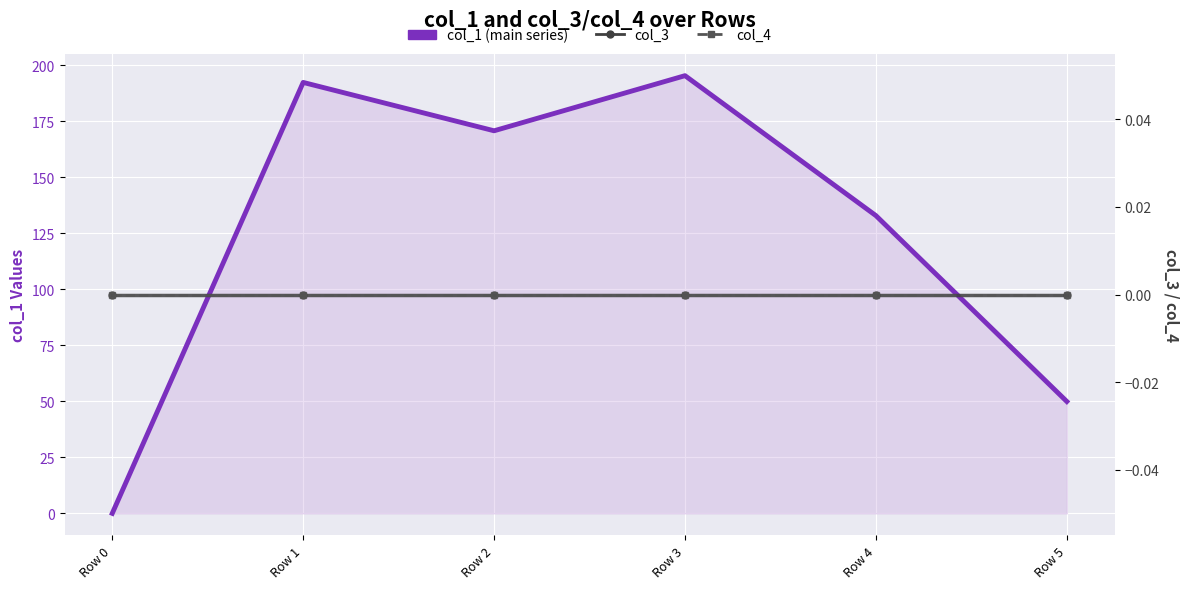

Which series changed the most between Row 0 and Row 5?

col_1 (main series)